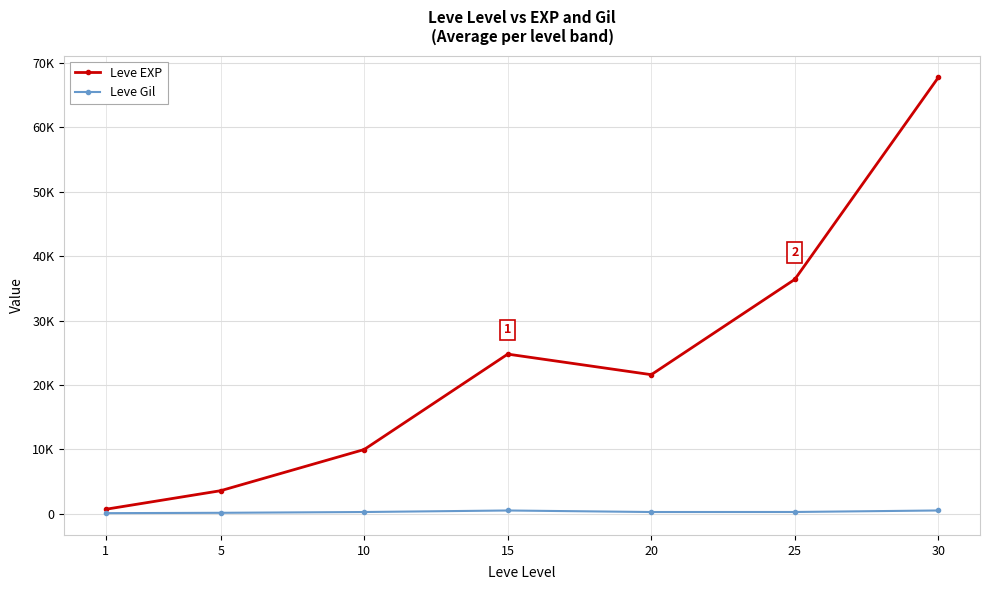

Is this an area chart (filled region under the line)?

No